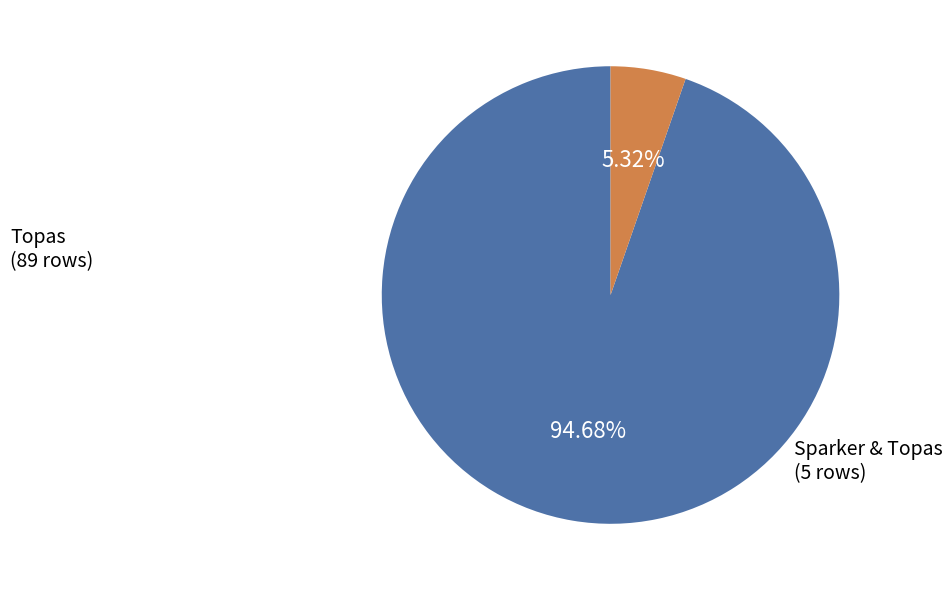

Does Sparker & Topas account for over 50% of the chart?

No